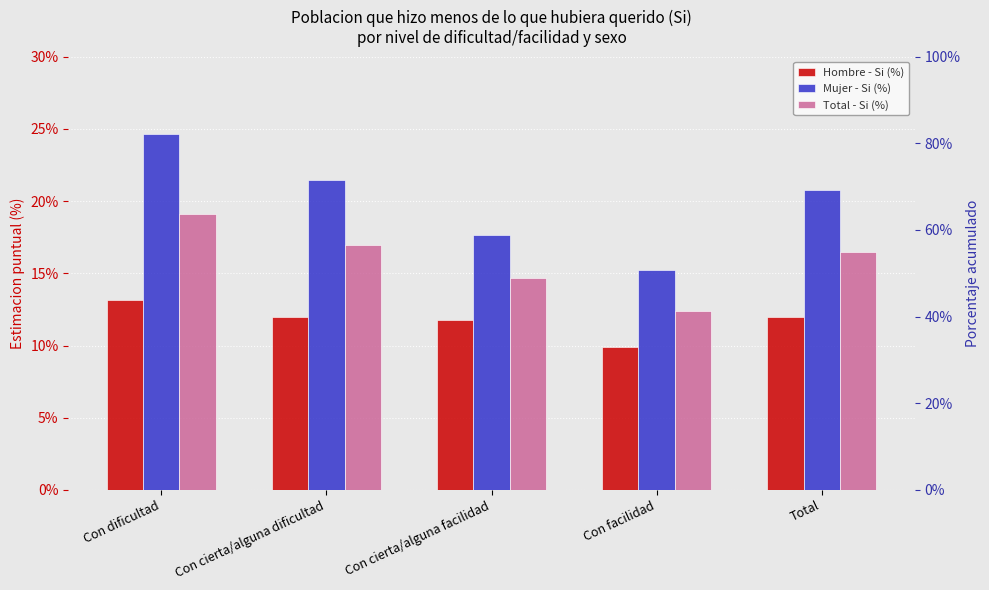

What position from the left is Con dificultad?

1